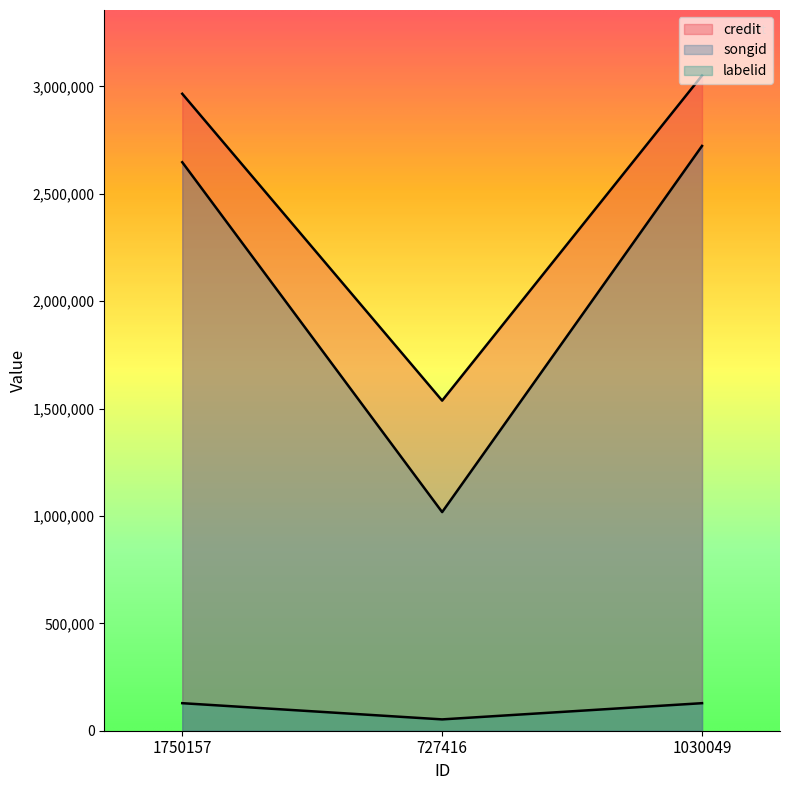

List the series in order of their overall mean, lowest first.

labelid, songid, credit